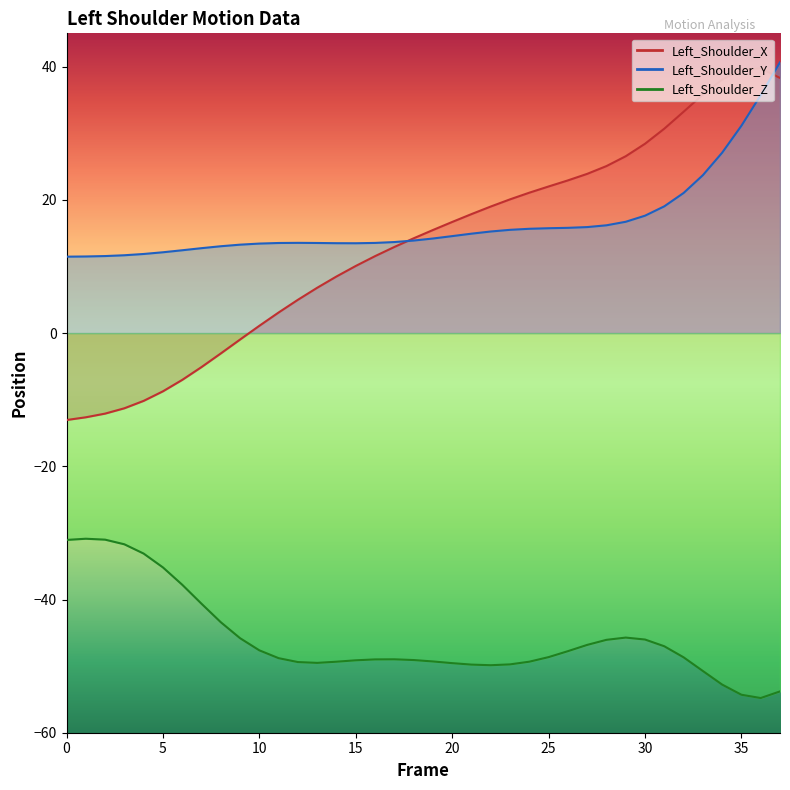

True or false: Left_Shoulder_X and Left_Shoulder_Z intersect in this chart.

False